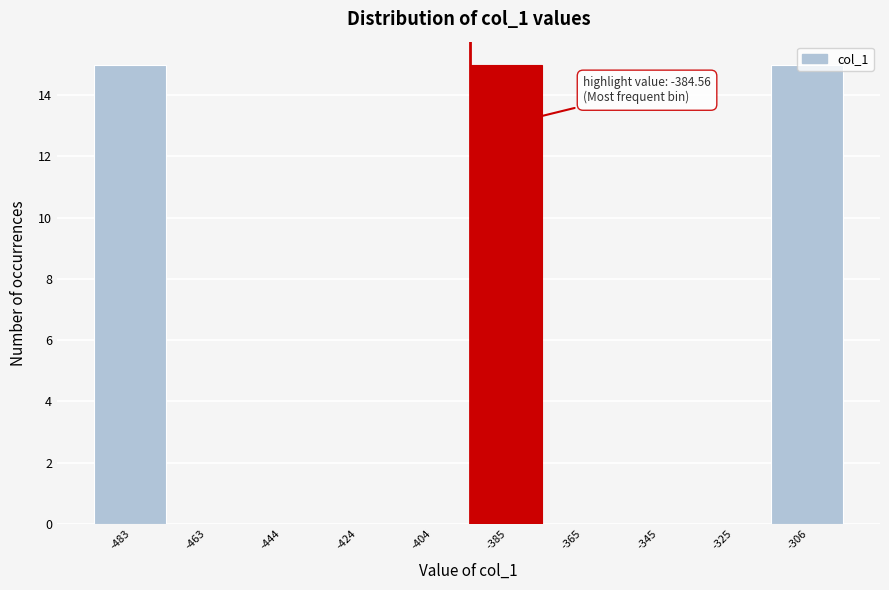

What is the change in value from -385 to -365?

-15